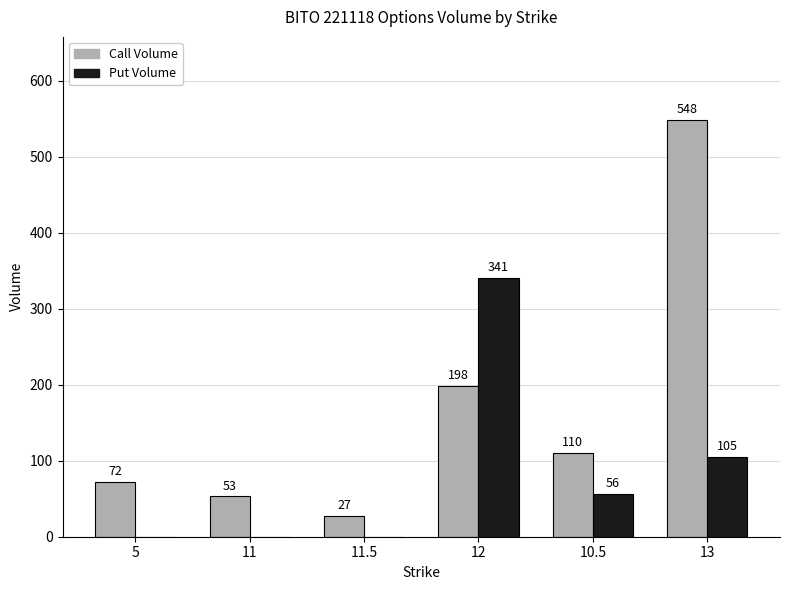

Reading right to left, extract all data points from this chart.

Call Volume: 13=548	10.5=110	12=198	11.5=27	11=53	5=72
Put Volume: 13=105	10.5=56	12=341	11.5=0	11=0	5=0